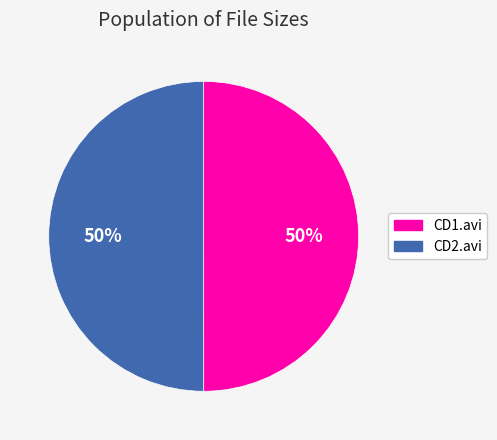

What is the ratio of the value at CD1.avi to the value at CD2.avi?

1.0